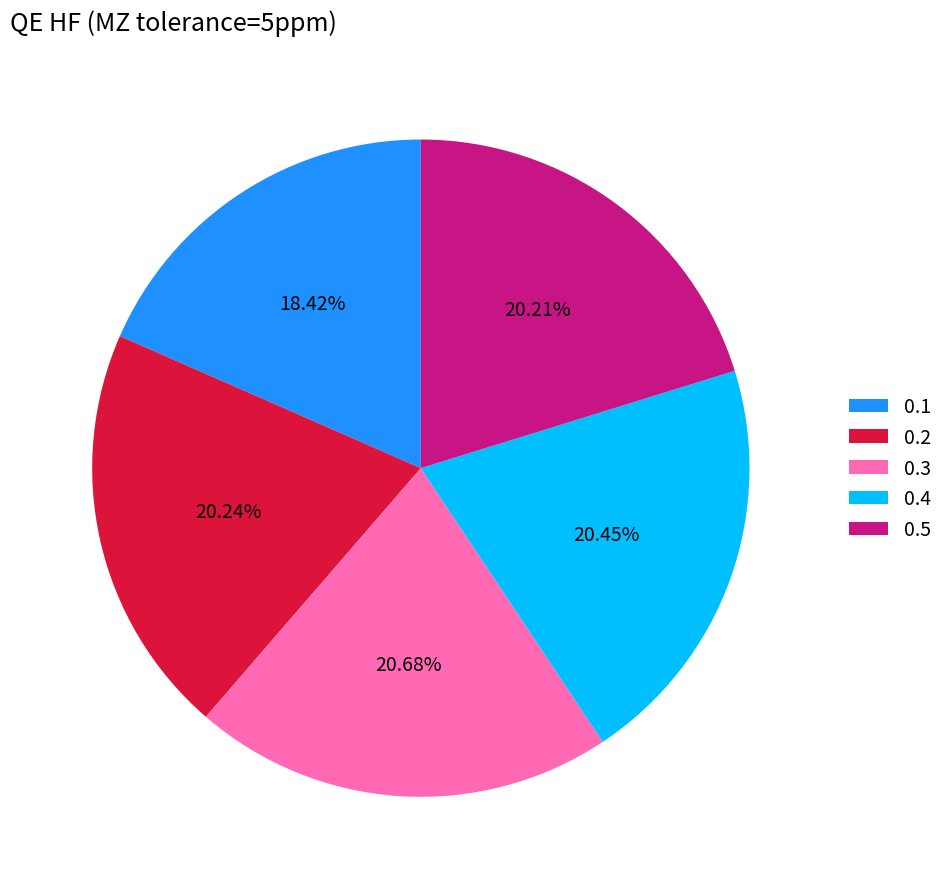

What percentage is the 0.1 slice, to the nearest percent?

18%